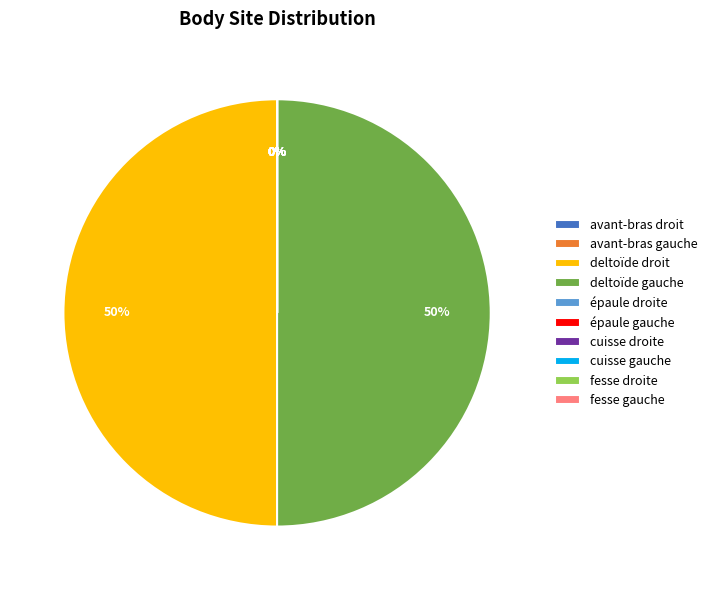

How many segments does this pie chart have?

10